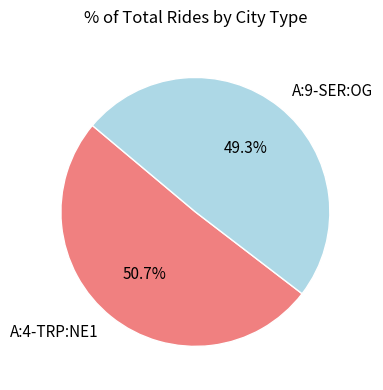

Which category has the smallest portion of the pie?

A:9-SER:OG